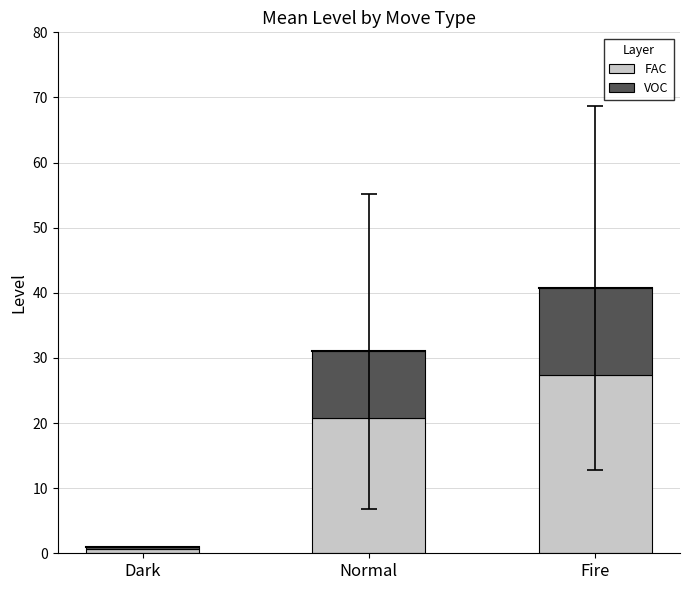

What is the highest value of the FAC series?

27.3